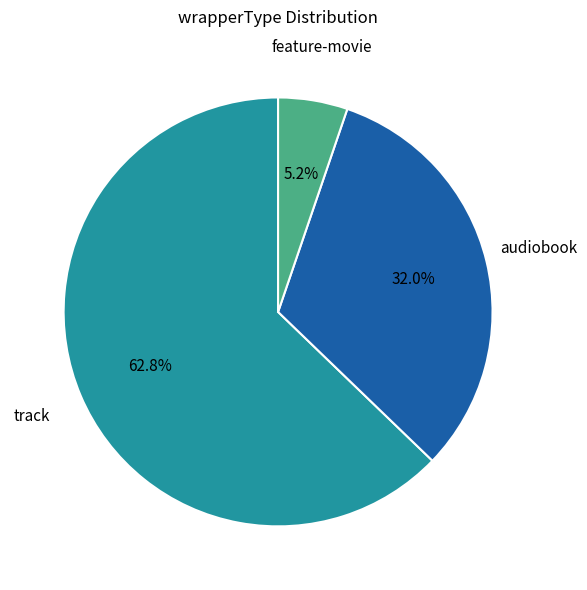

What is the largest slice in the pie chart?

track